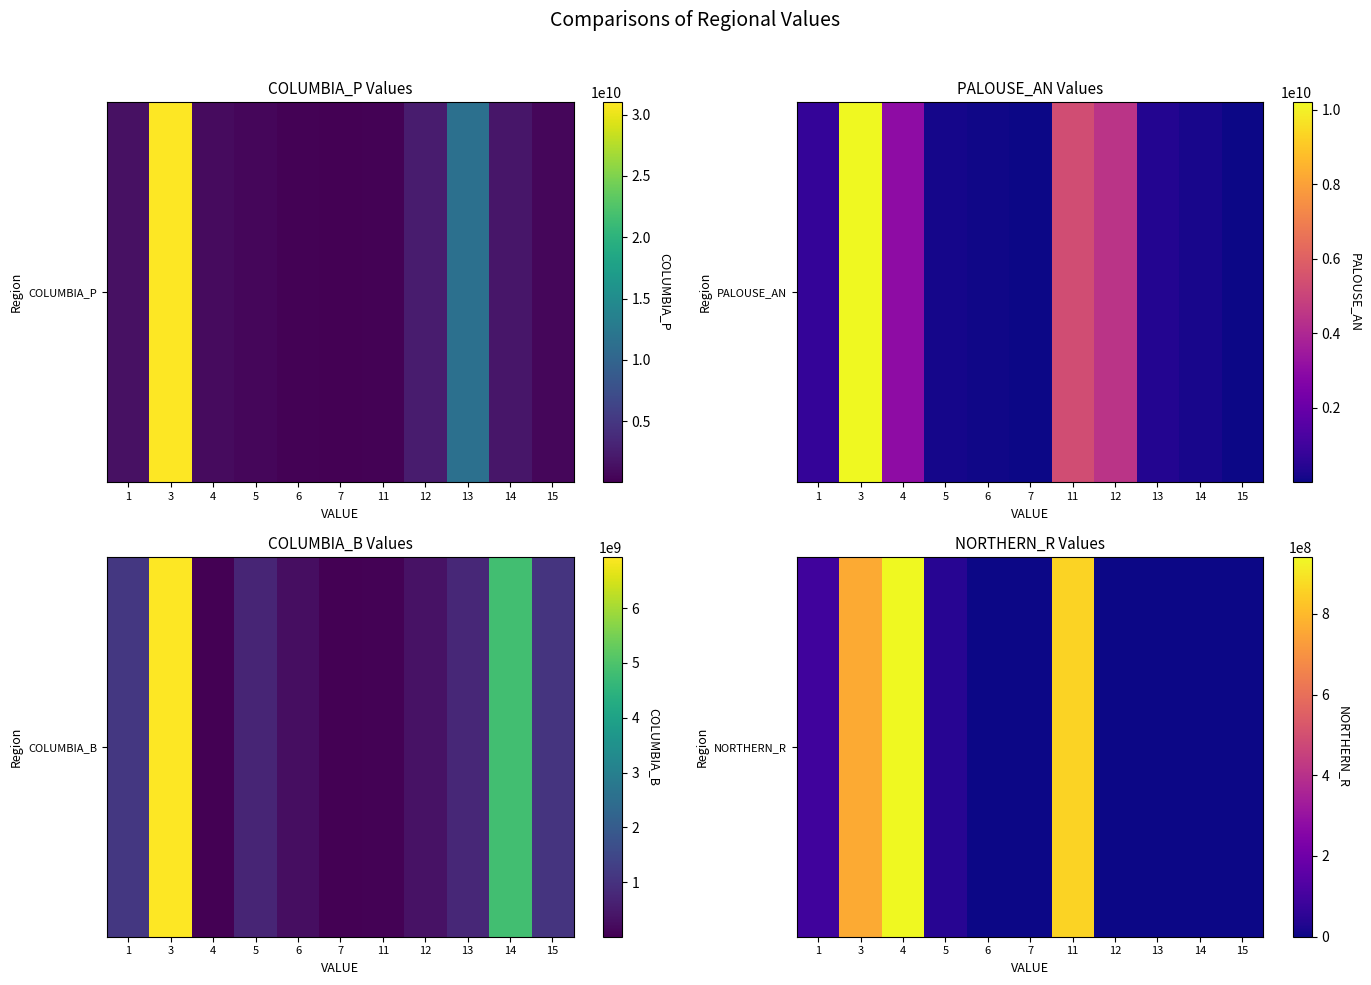

What is the difference between the values at 5 and 11?

815544900